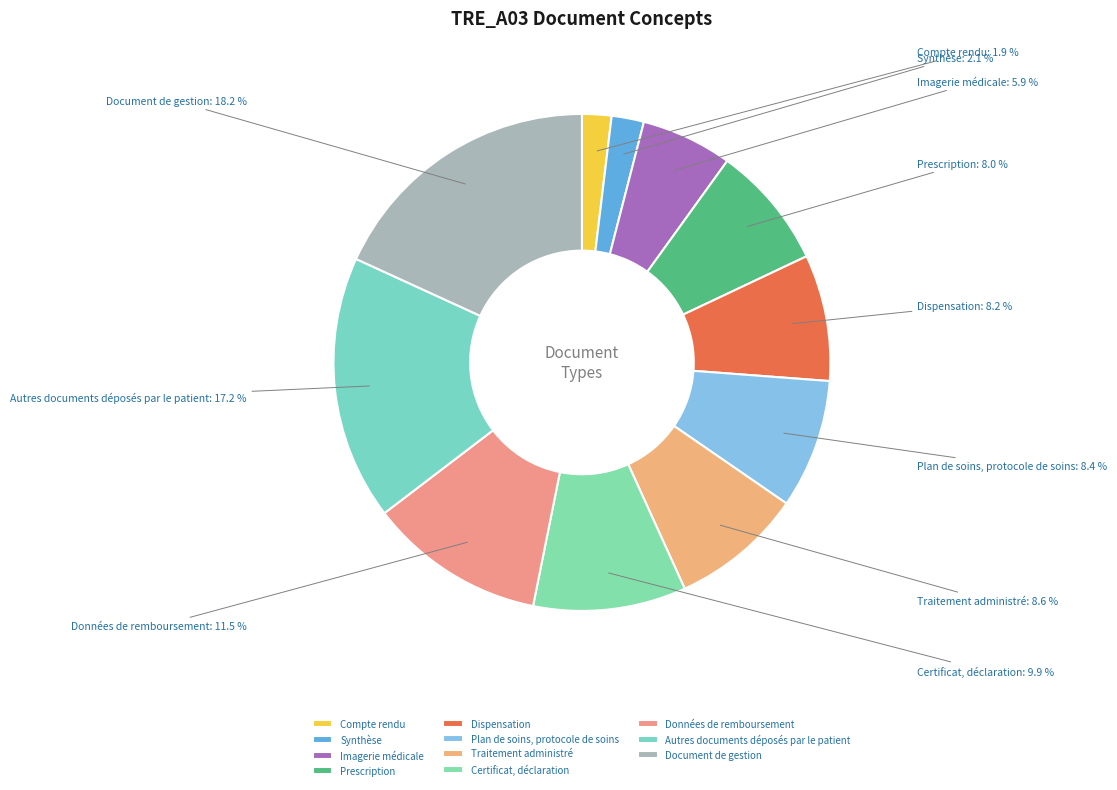

To the nearest percent, what percentage of the pie is Traitement administré?

9%